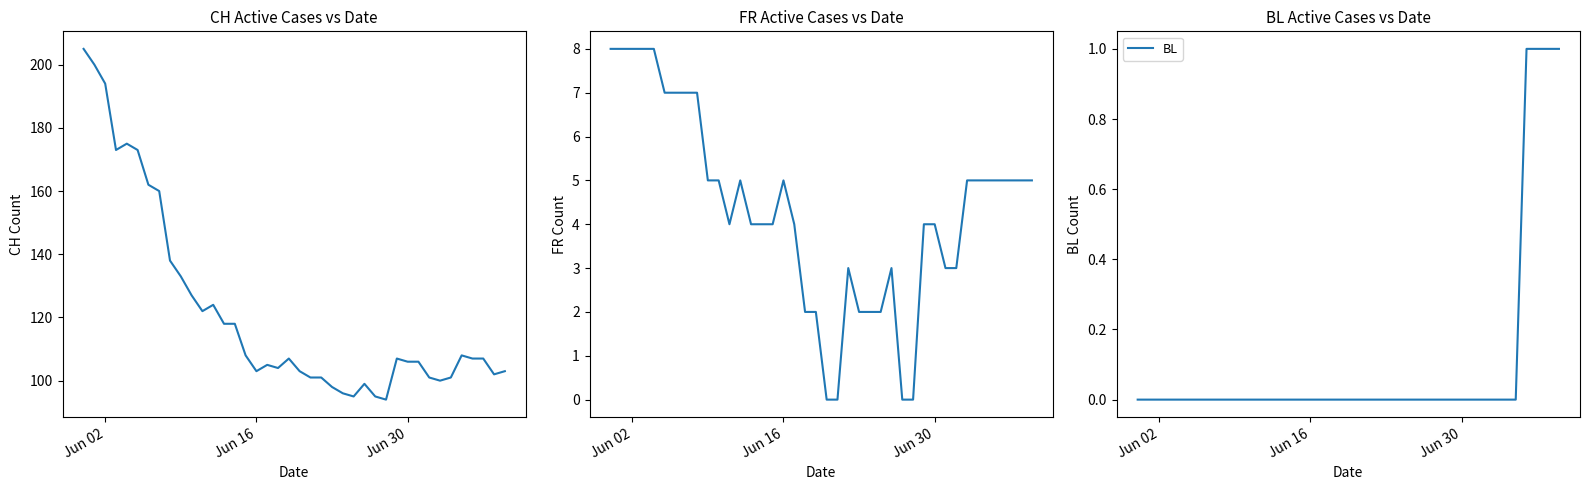

Is it true that BL equals 0 at Jun 16?

True